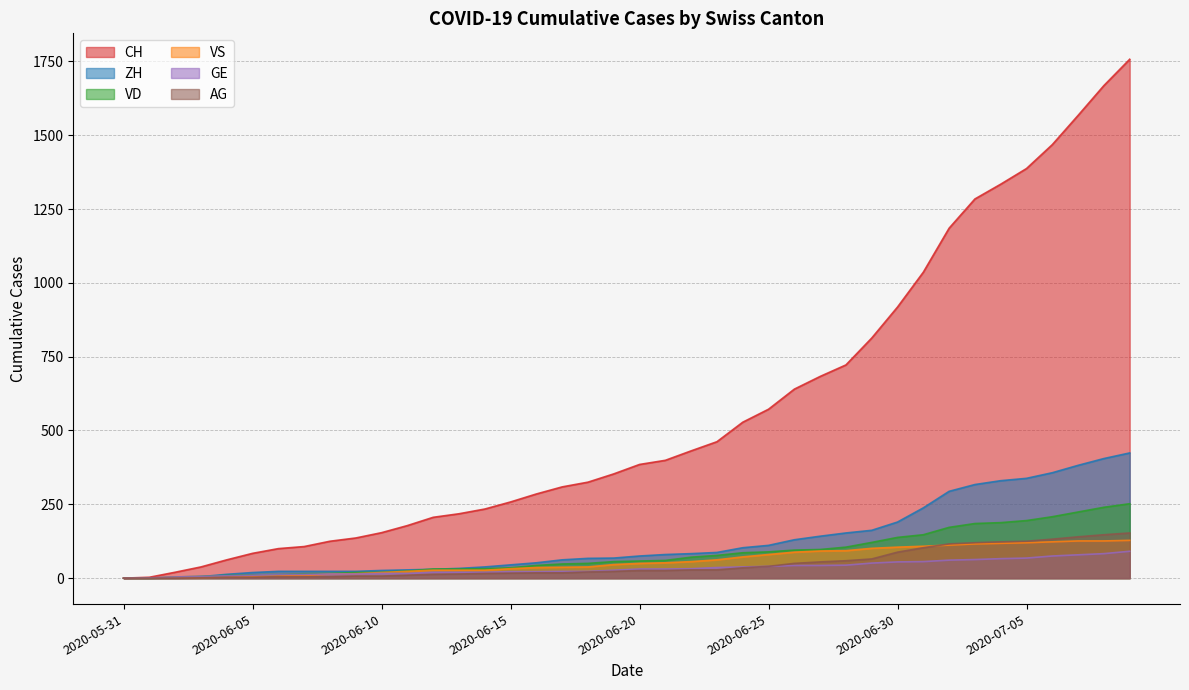

Which series has the largest total across all categories?

CH